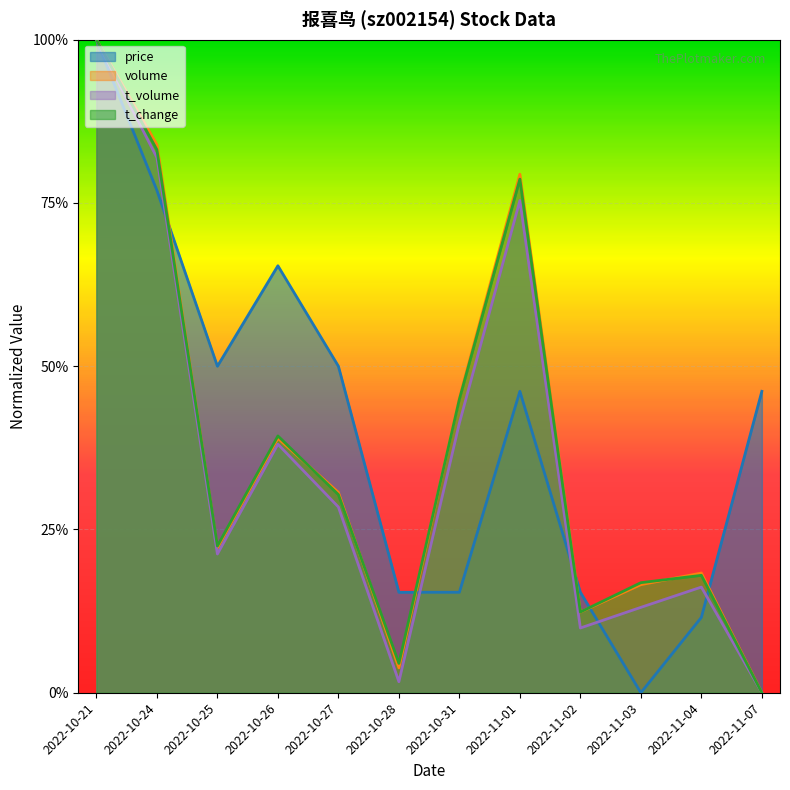

Rank the series by their maximum value, from highest to lowest.

price, volume, t_volume, t_change